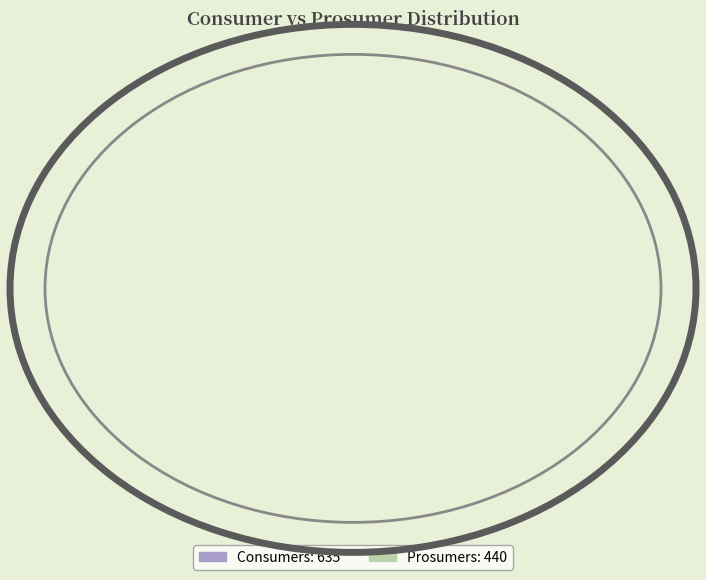

Is there any slice that represents more than half of the pie?

Yes